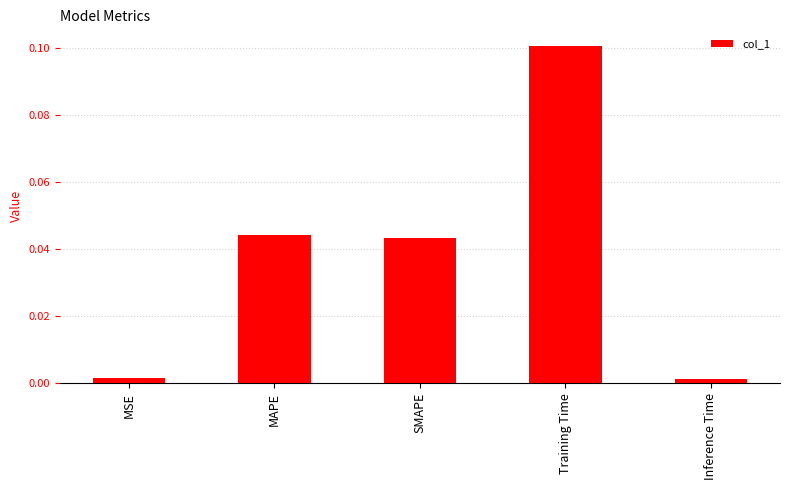

What is the difference between the maximum and minimum values?

0.1